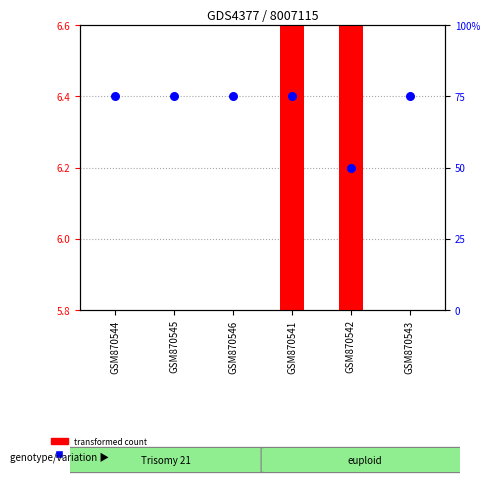

Which series reaches the maximum Y coordinate?

percentile rank within the sample